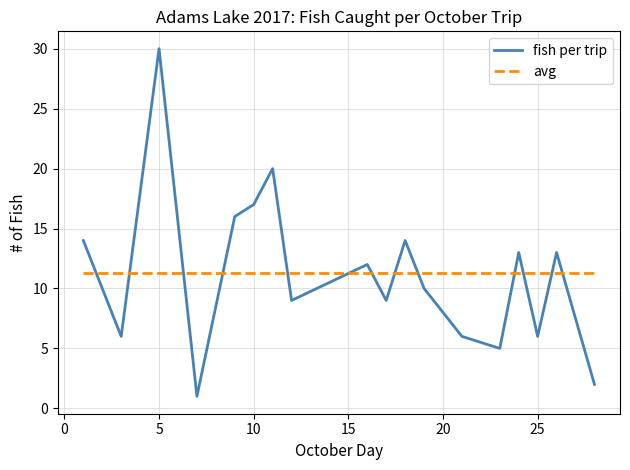

What is the minimum value for avg?

11.3